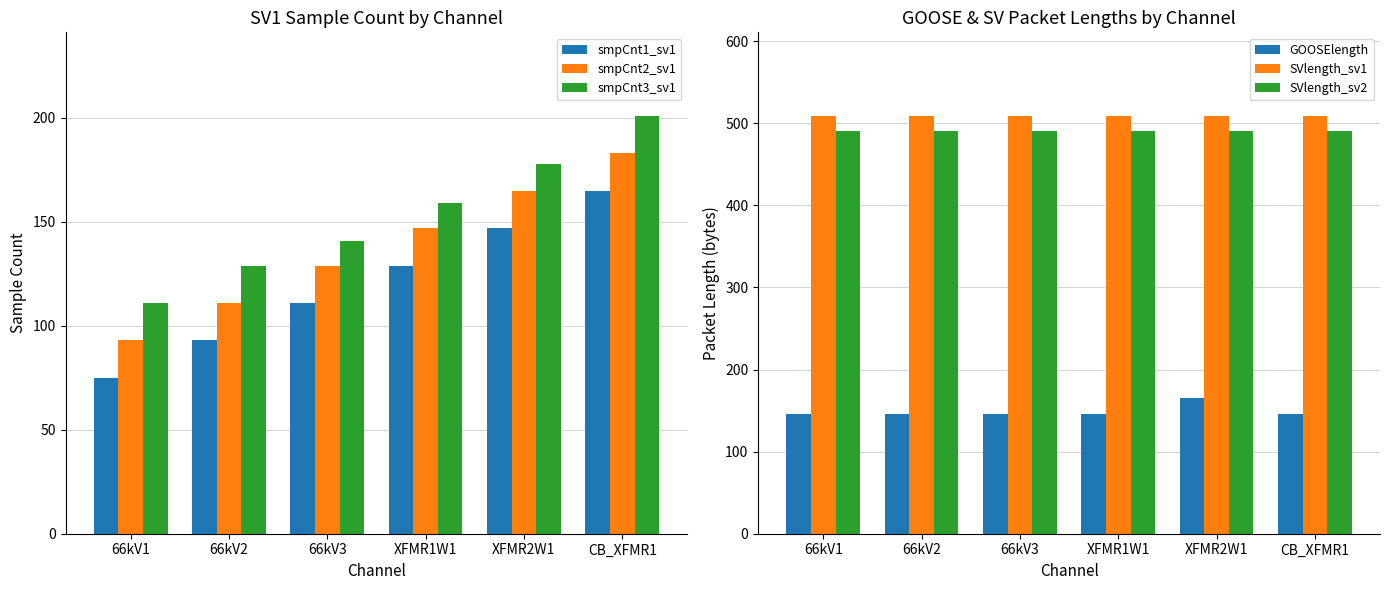

At how many categories does at least one series exceed 210?

6